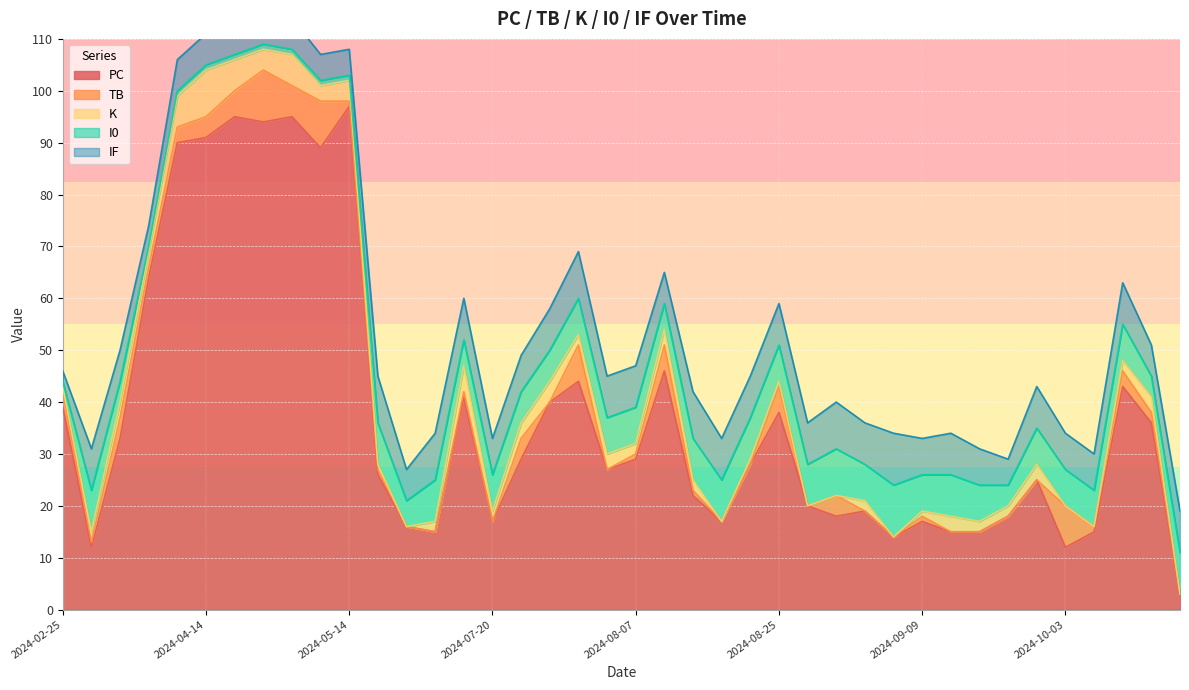

True or false: PC has more than 1 points higher than both neighbors.

True